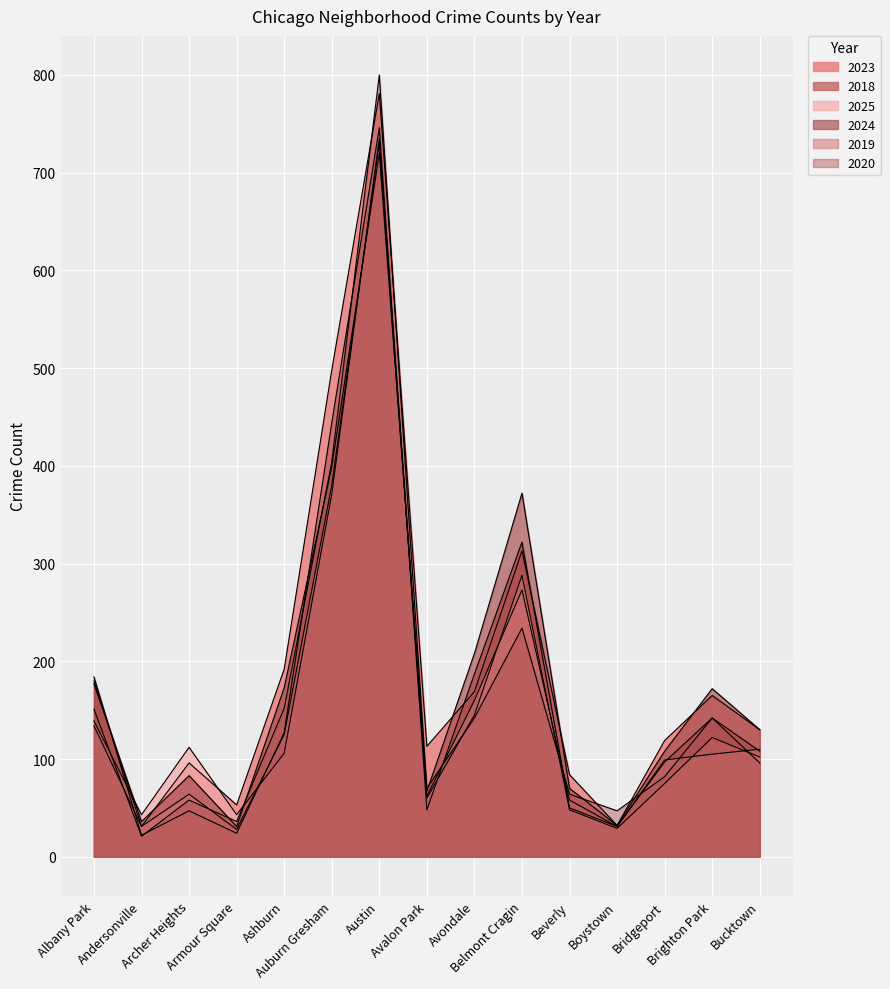

How many series are shown in this chart?

6